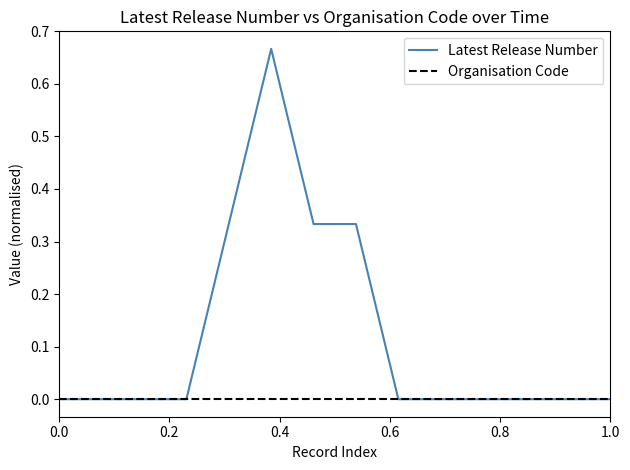

Which series has the largest range (max minus min)?

Latest Release Number